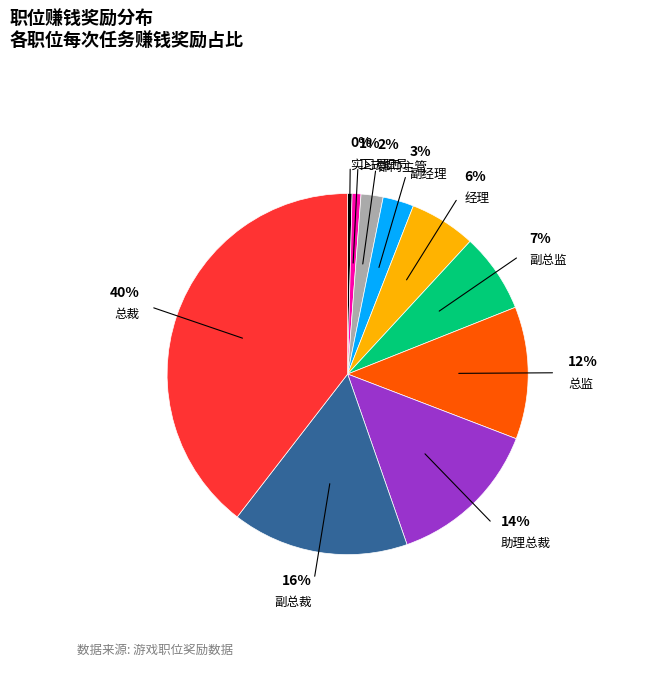

Is there a majority slice in this chart?

No